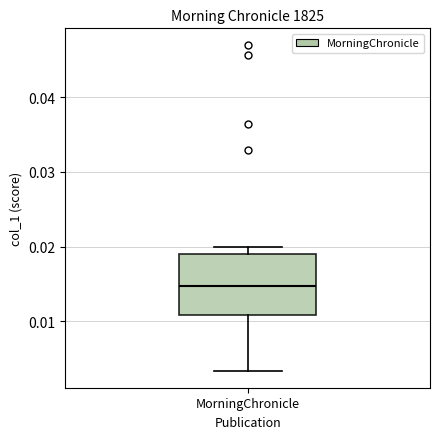

Where is the upper edge of the box for MorningChronicle on the y-axis? The values are not printed on the chart, so give them approximately, as read against the axis.

0.019